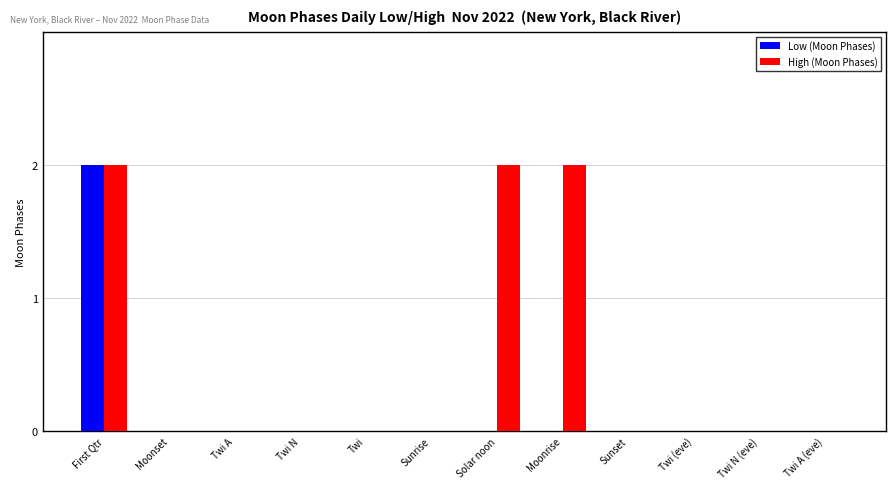

True or false: Low (Moon Phases) has a value of 1 at Twi (eve).

False